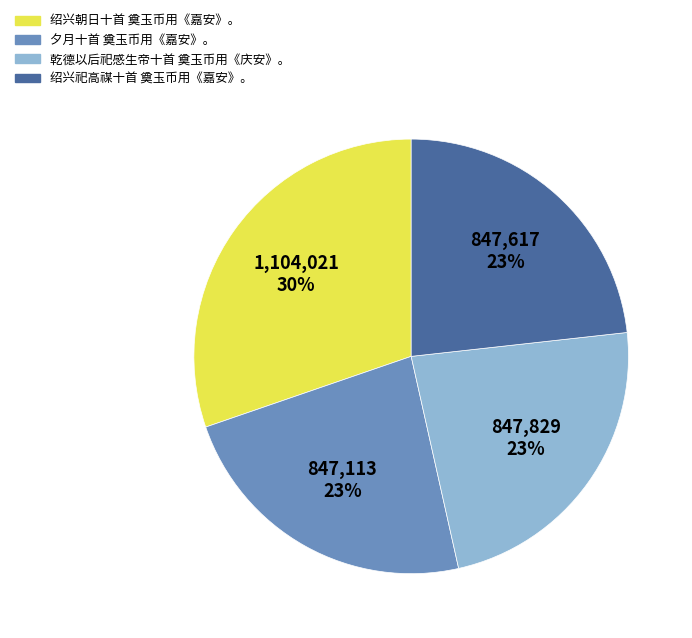

Does 绍兴朝日十首 奠玉币用《嘉安》。 account for over 50% of the chart?

No